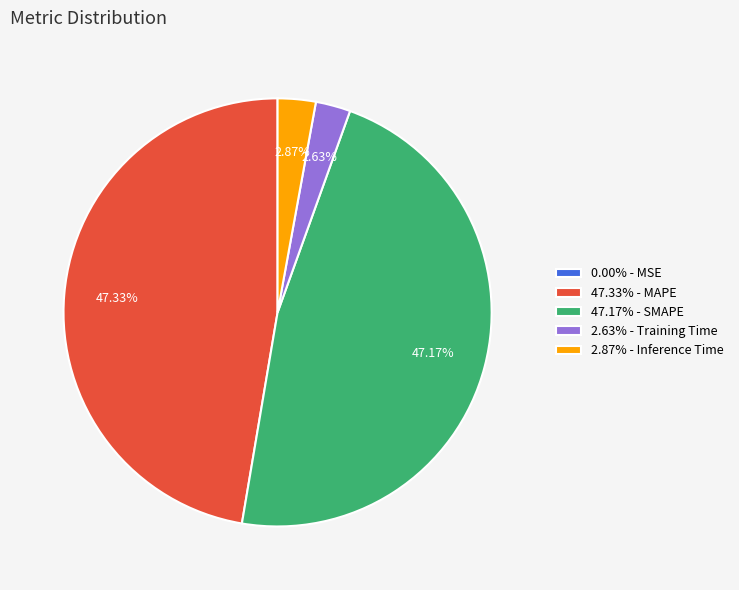

Does 2.63% - Training Time account for over 50% of the chart?

No